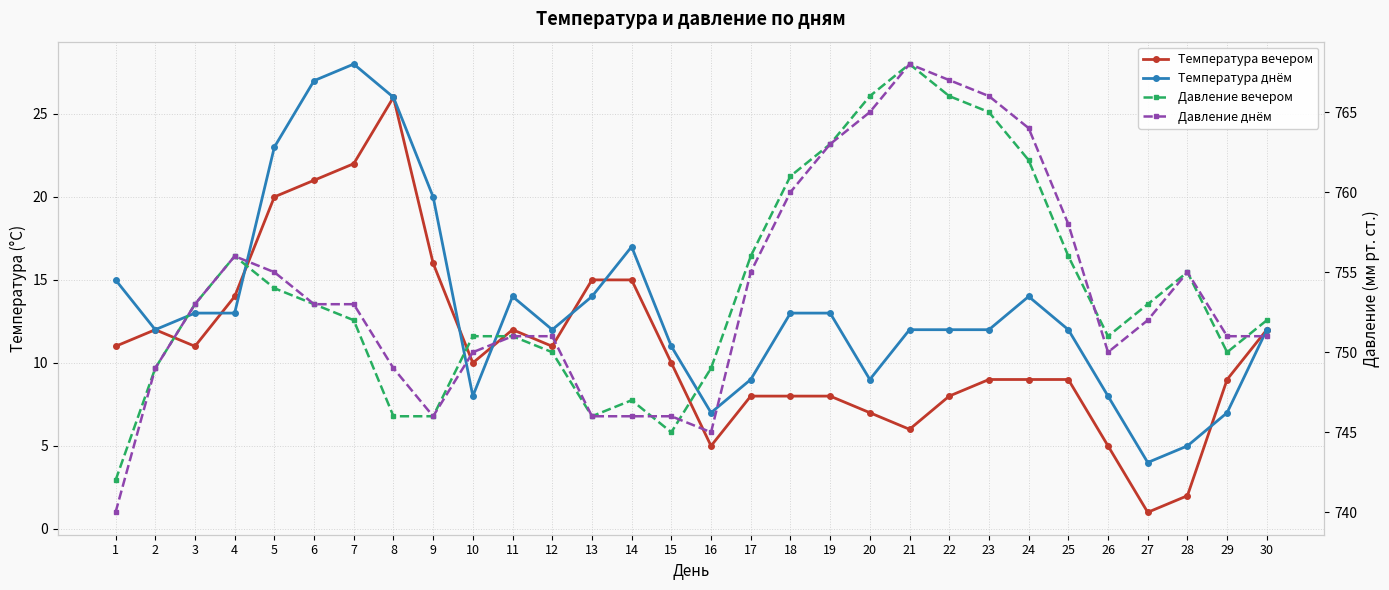

Reading left to right, list all the values displayed in this chart.

Температура вечером: 1=11	2=12	3=11	4=14	5=20	6=21	7=22	8=26	9=16	10=10	11=12	12=11	13=15	14=15	15=10	16=5	17=8	18=8	19=8	20=7	21=6	22=8	23=9	24=9	25=9	26=5	27=1	28=2	29=9	30=12
Температура днём: 1=15	2=12	3=13	4=13	5=23	6=27	7=28	8=26	9=20	10=8	11=14	12=12	13=14	14=17	15=11	16=7	17=9	18=13	19=13	20=9	21=12	22=12	23=12	24=14	25=12	26=8	27=4	28=5	29=7	30=12
Давление вечером: 1=742	2=749	3=753	4=756	5=754	6=753	7=752	8=746	9=746	10=751	11=751	12=750	13=746	14=747	15=745	16=749	17=756	18=761	19=763	20=766	21=768	22=766	23=765	24=762	25=756	26=751	27=753	28=755	29=750	30=752
Давление днём: 1=740	2=749	3=753	4=756	5=755	6=753	7=753	8=749	9=746	10=750	11=751	12=751	13=746	14=746	15=746	16=745	17=755	18=760	19=763	20=765	21=768	22=767	23=766	24=764	25=758	26=750	27=752	28=755	29=751	30=751